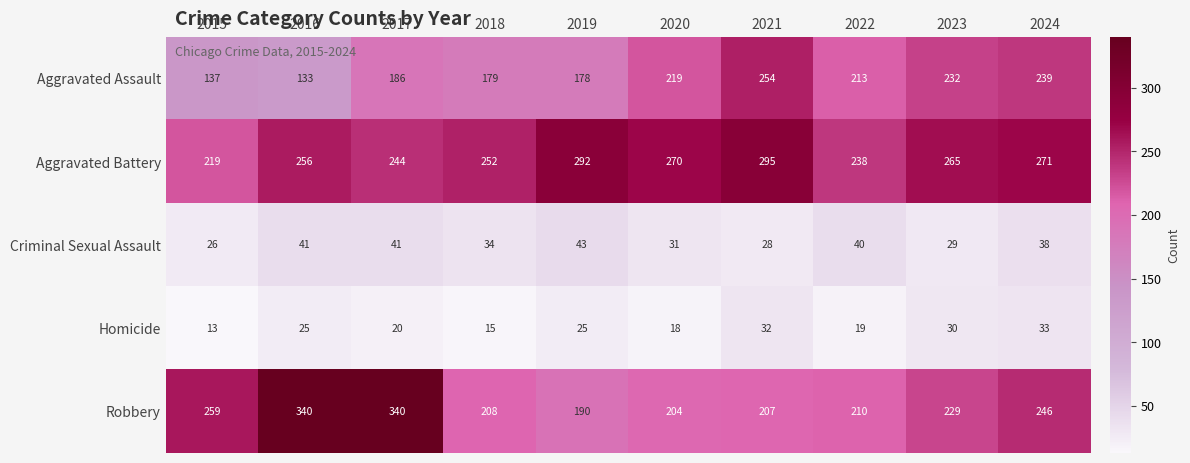

The value of Robbery at 2021 is 207. True or false?

True